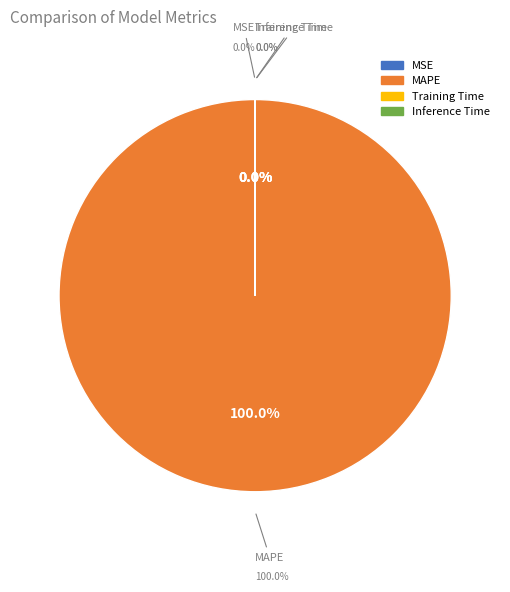

Combined, what portion of the pie is Inference Time and MAPE?

100.0%